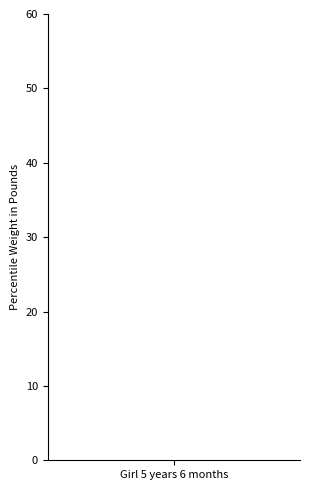

Does the chart contain stacked bars?

No